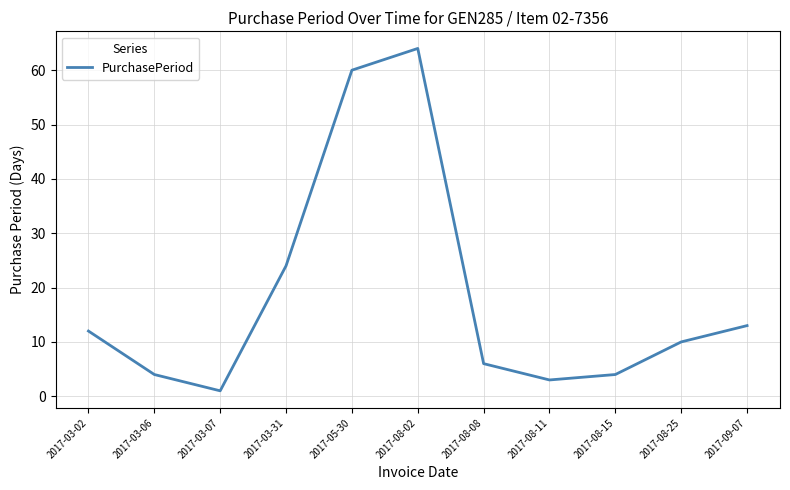

How many lines are shown in the chart?

1